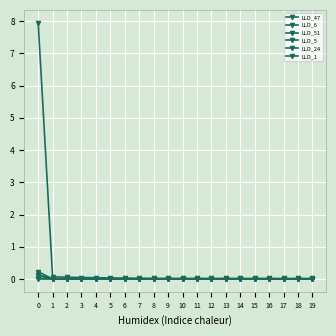

Count the number of categories in the chart.

20